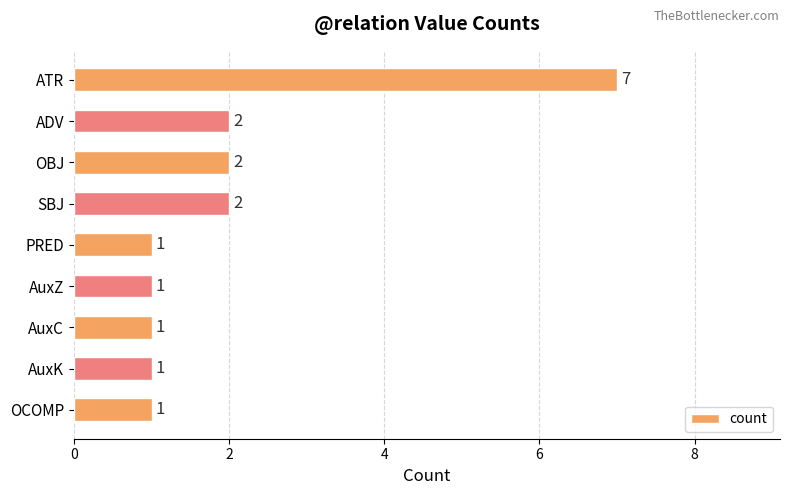

What is the ratio of the value at AuxC to the value at ADV?

0.5